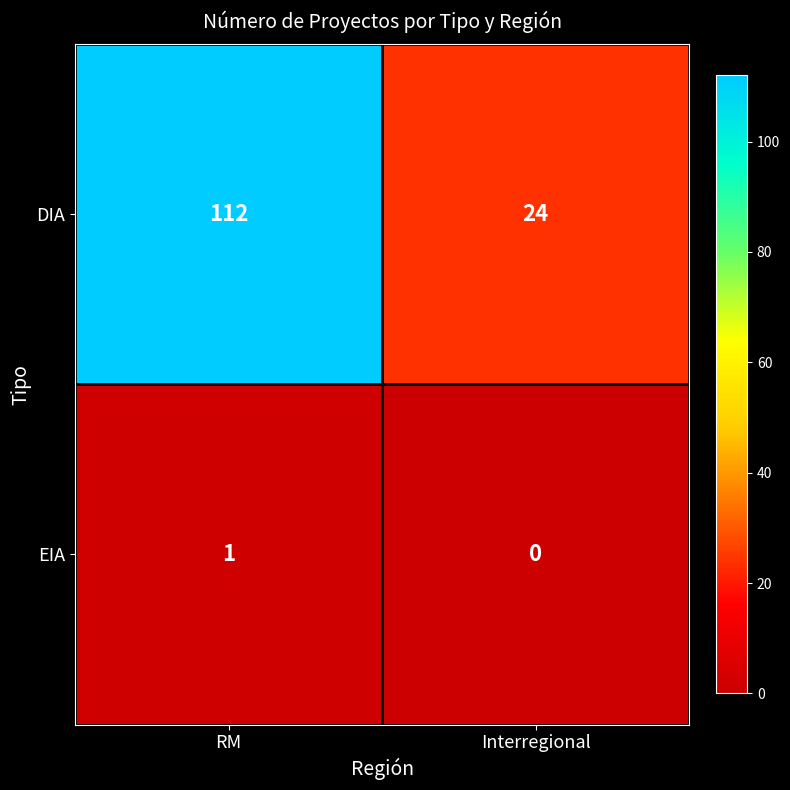

Reading left to right, what are all the values shown in this chart?

DIA: 112	24
EIA: 1	0